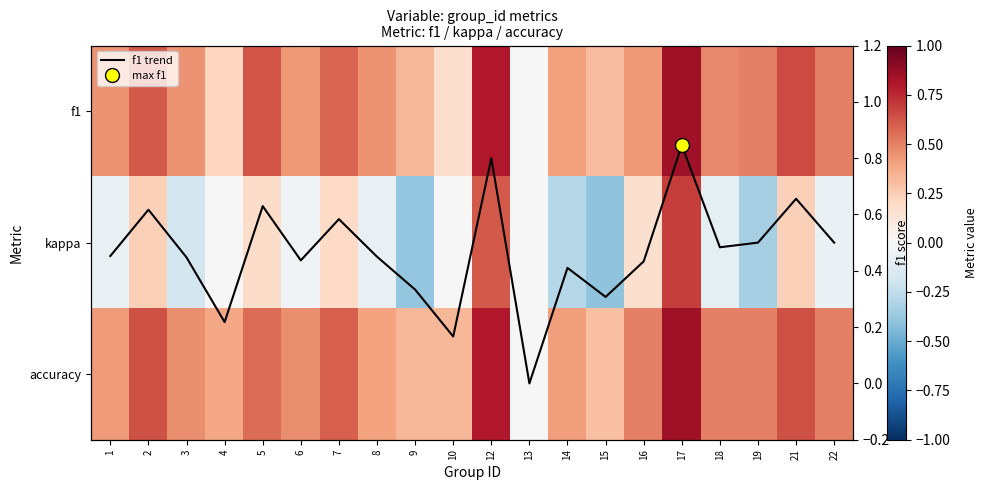

At how many categories does at least one series exceed 0?

19